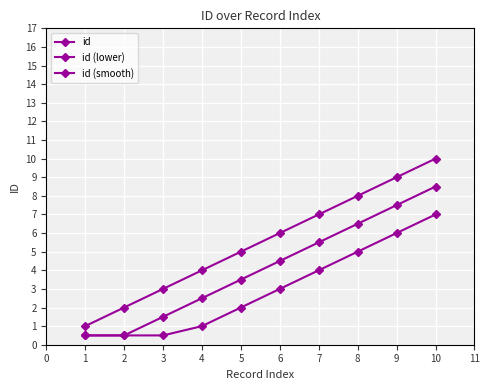

What is the difference between the second highest and second lowest values in the id series?

7.0